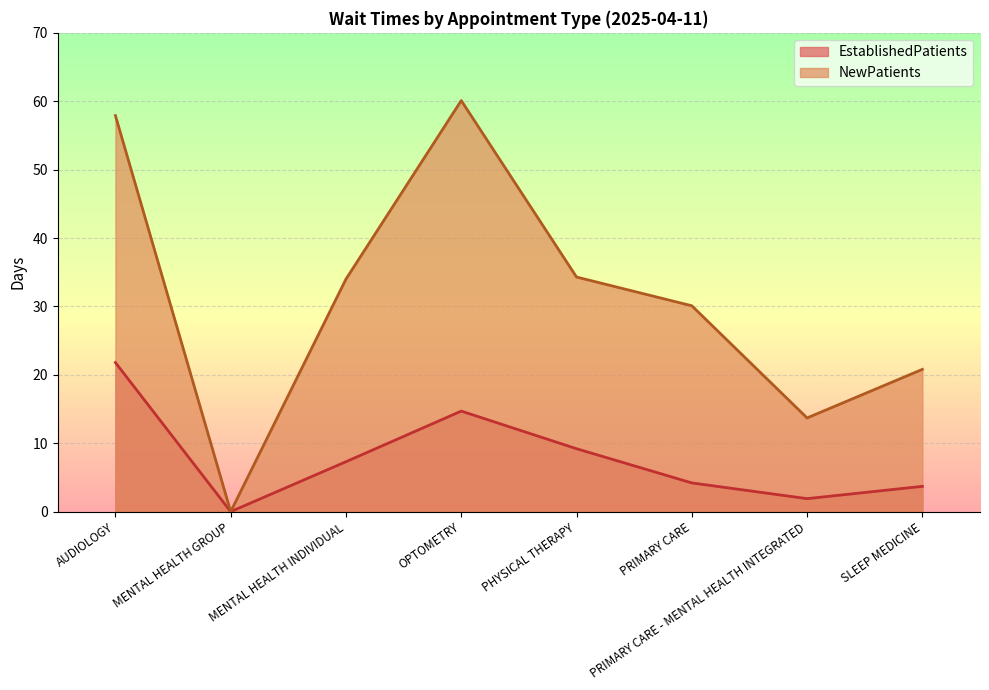

Where does the EstablishedPatients series first go above 7?

AUDIOLOGY